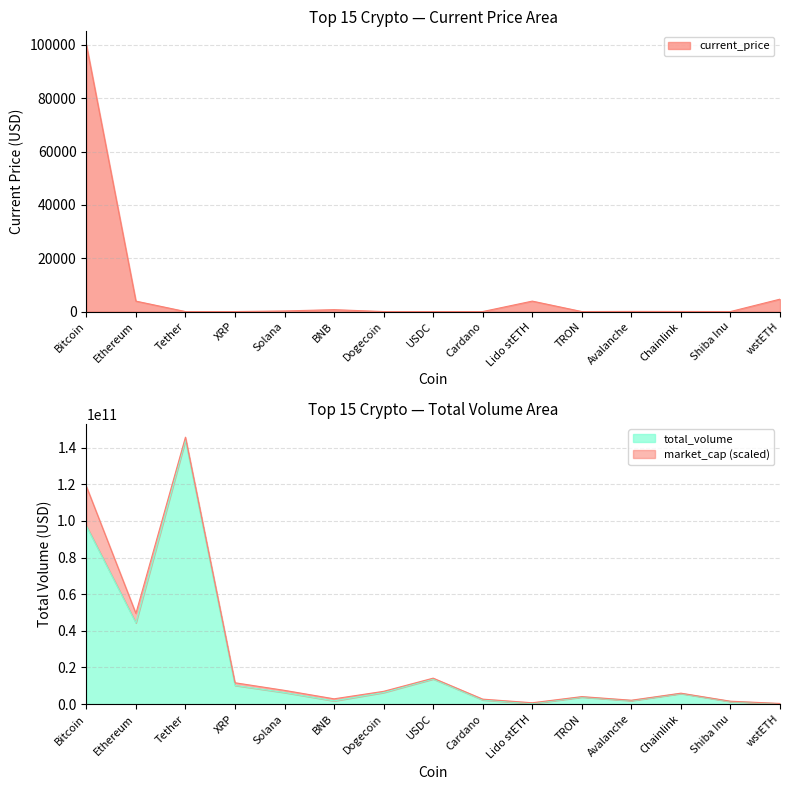

List the labels in order of total_volume value, largest first.

Tether, Bitcoin, Ethereum, USDC, XRP, Dogecoin, Solana, Chainlink, TRON, Cardano, Avalanche, BNB, Shiba Inu, Lido stETH, wstETH